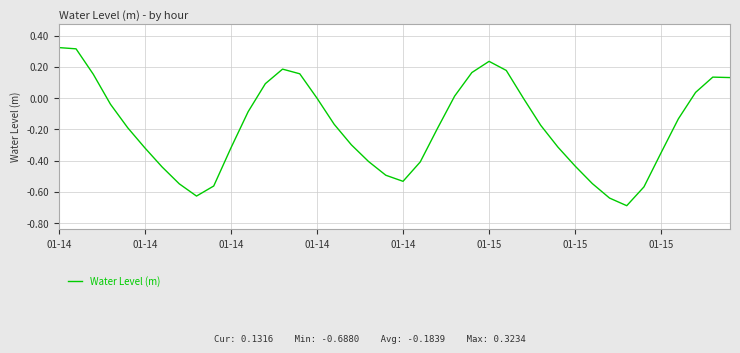

What is the difference between the maximum and minimum values?

1.0